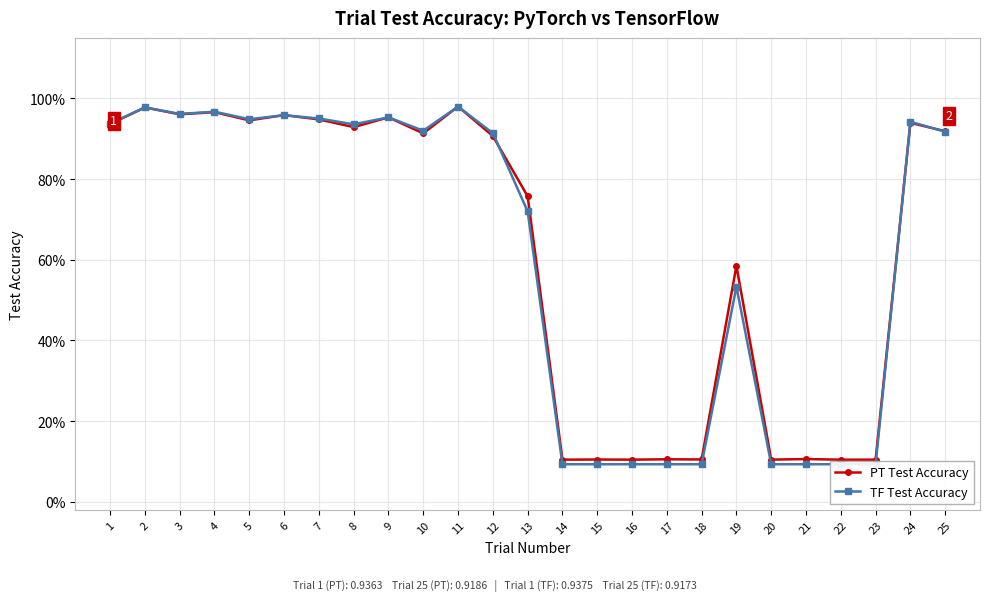

How many data points does each series have?

25